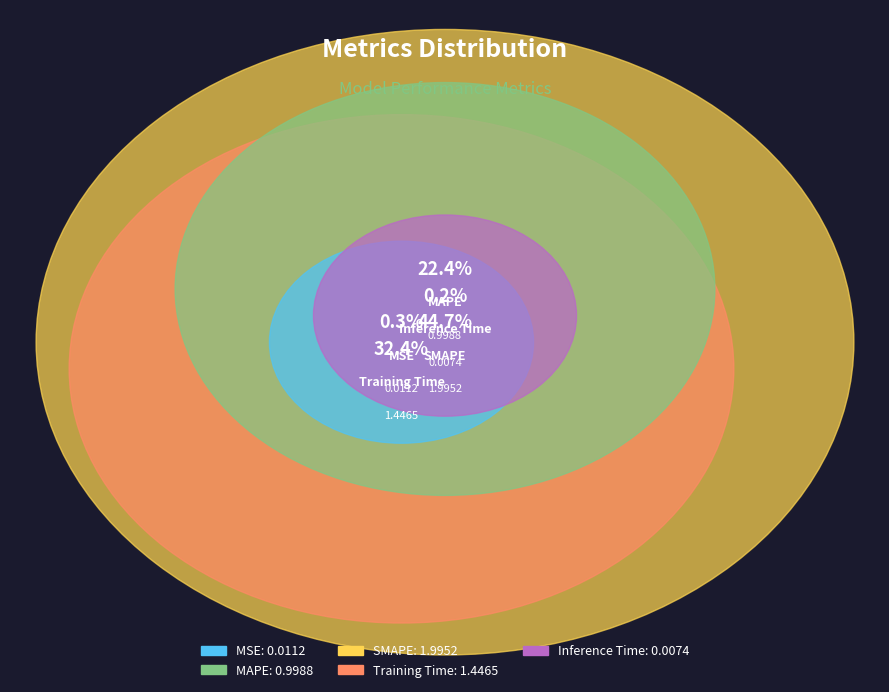

Is there any slice that represents more than half of the pie?

No